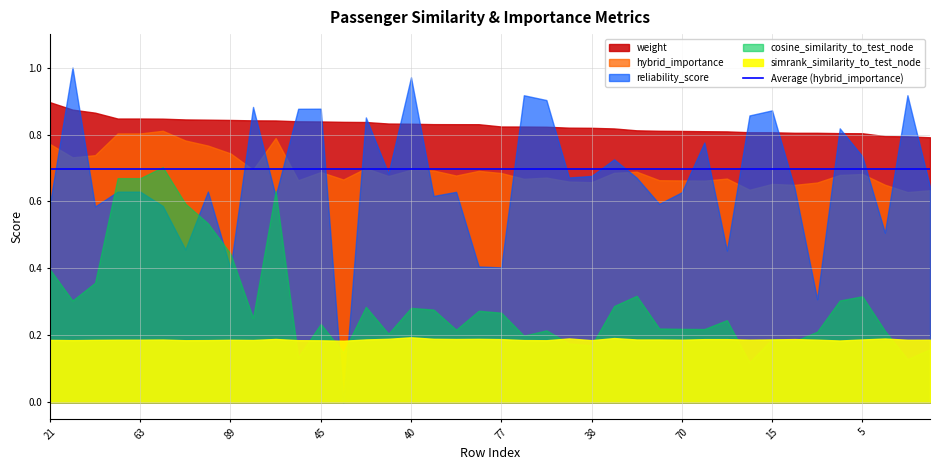

What is the difference between the hybrid_importance values at 56 and 63?

0.1